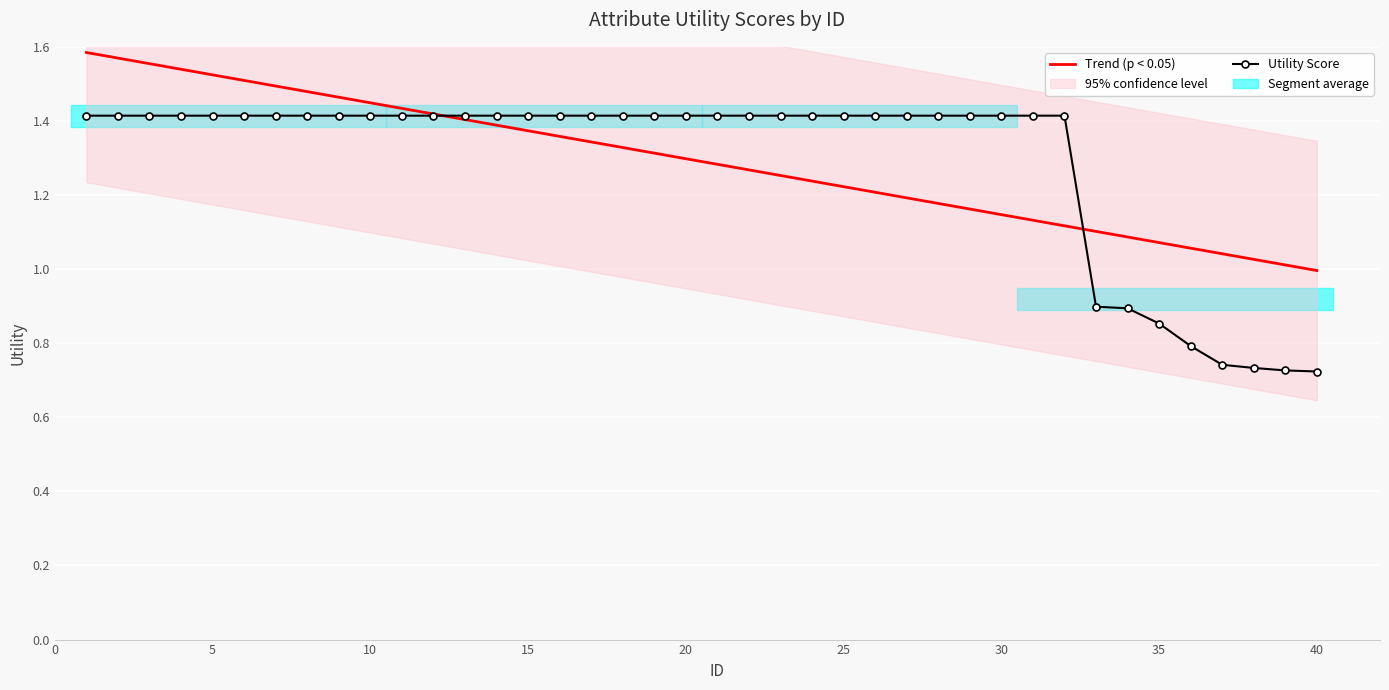

Which category has the lowest value across all series?

40